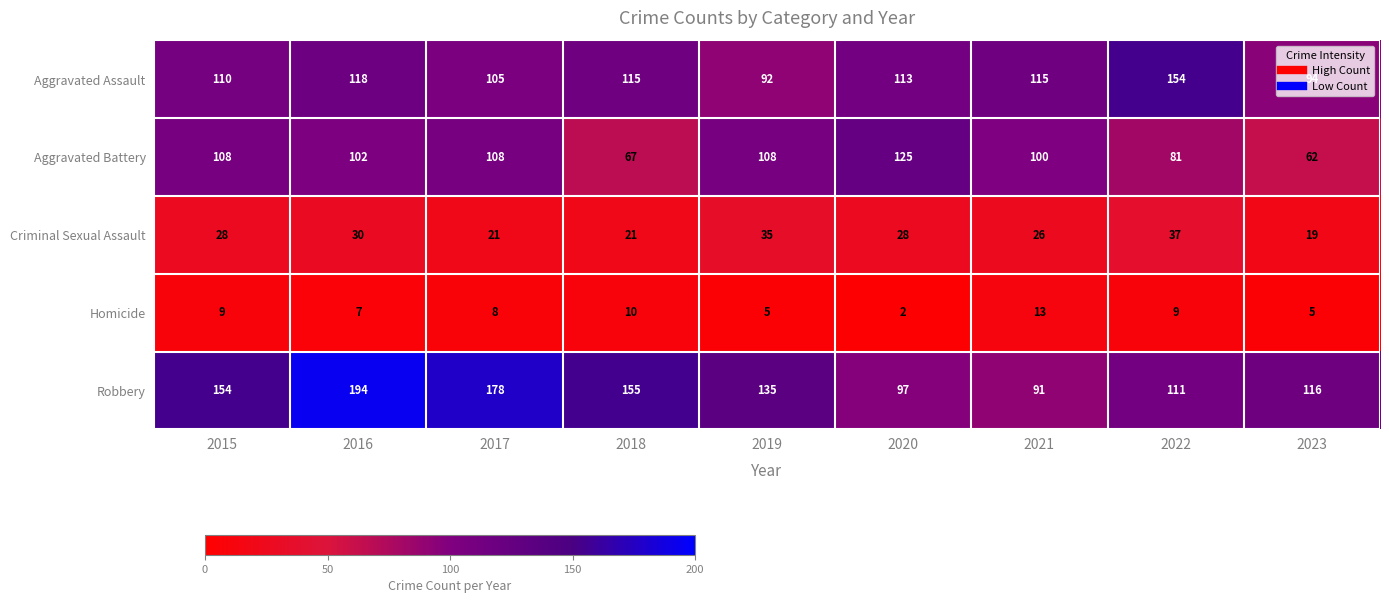

What is the sum of the Aggravated Assault values at 2022 and 2017?

259